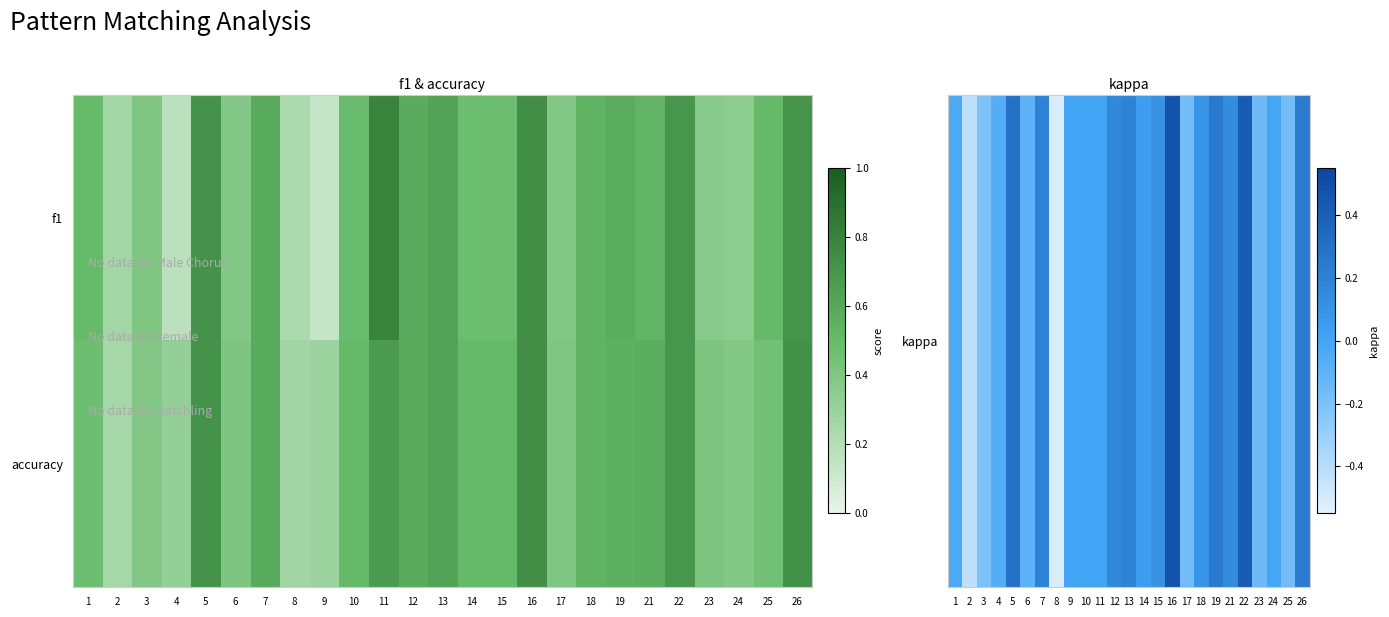

Count the number of categories in the chart.

25